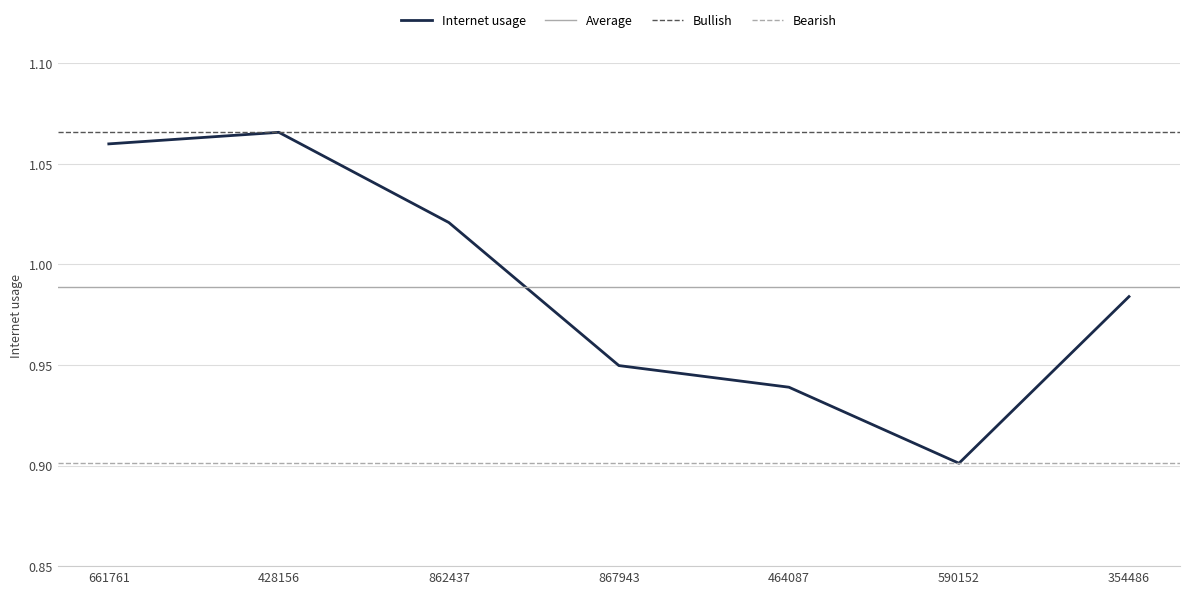

Is it true that the value at 661761 is 1.1?

True